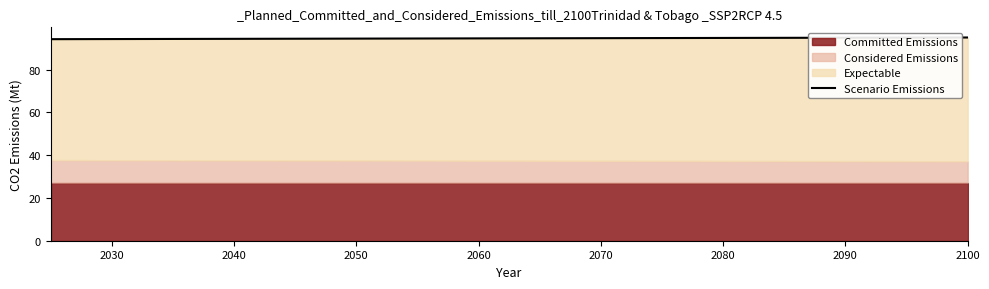

What is the sum of all Committed Emissions values?

54.4